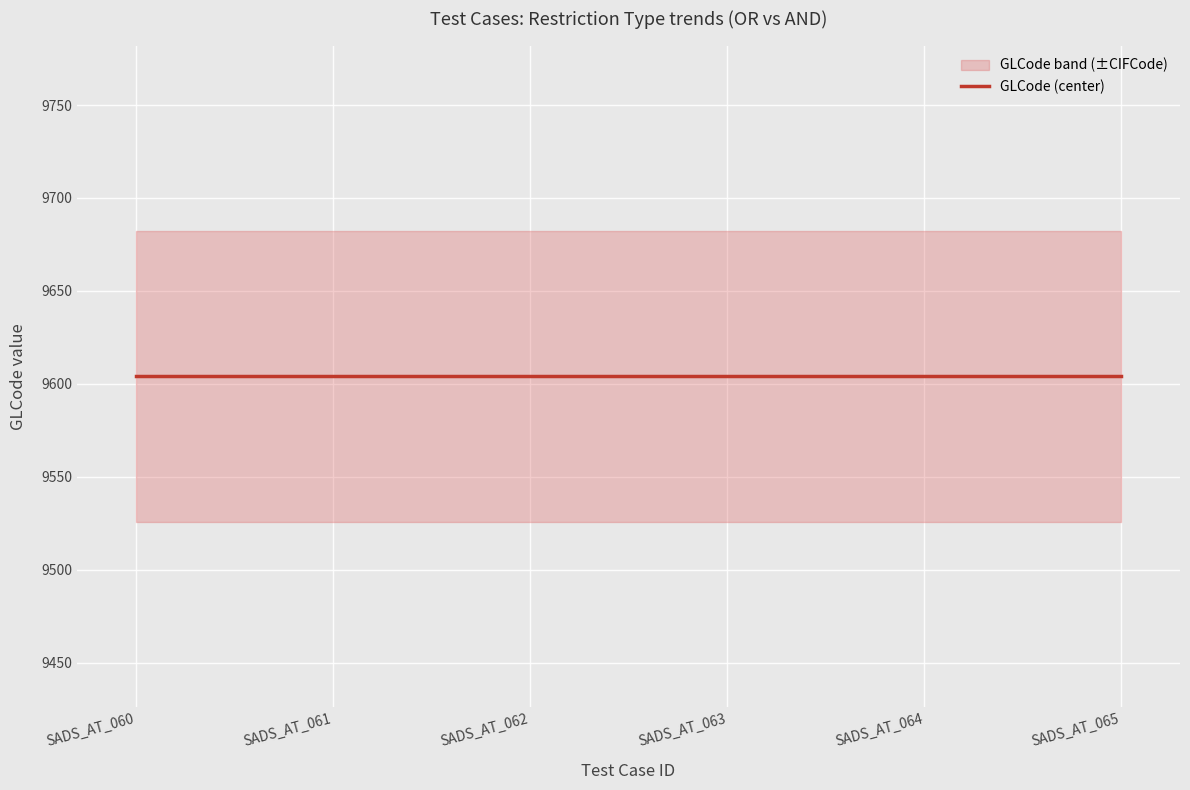

Which label corresponds to the smallest value in the chart?

SADS_AT_060